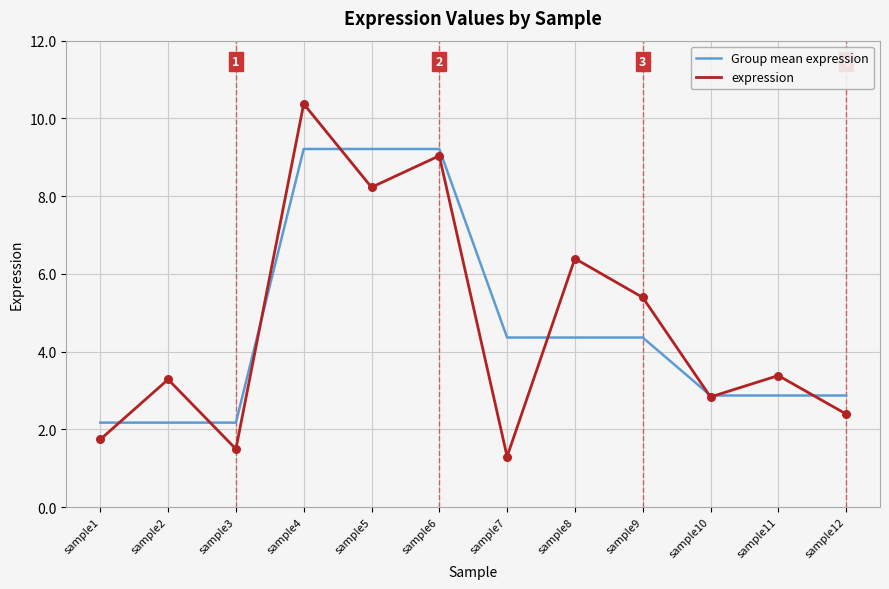

What are all the series names shown in the legend?

Group mean expression, expression